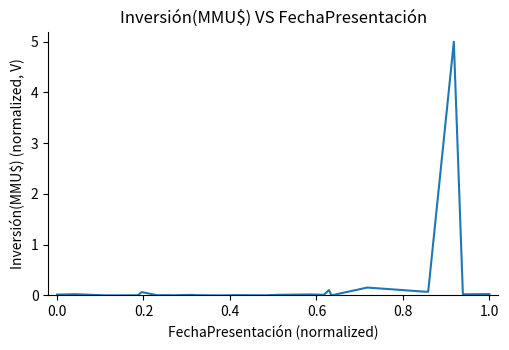

What is the maximum value shown in the chart?

5.0